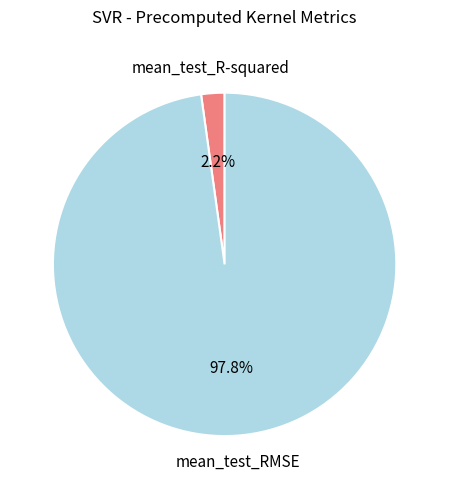

Is there a majority slice in this chart?

Yes